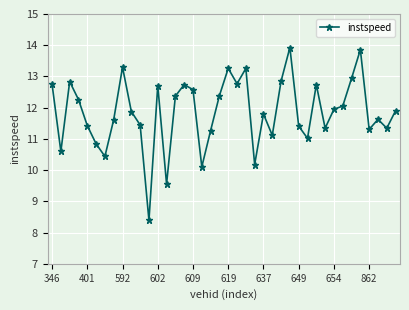

What is the average value?

11.9